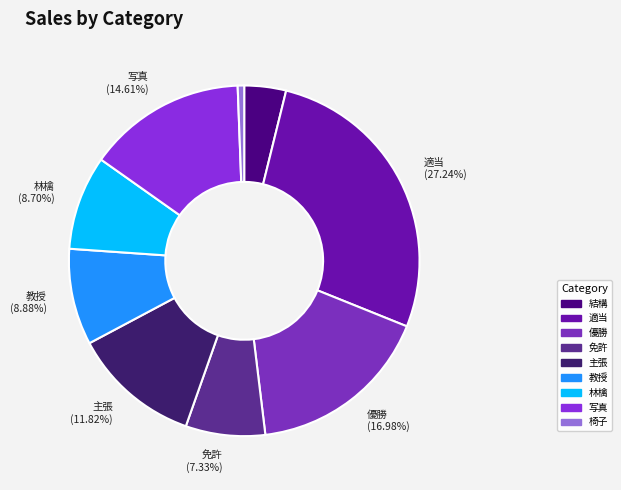

Count the number of slices in the pie.

9